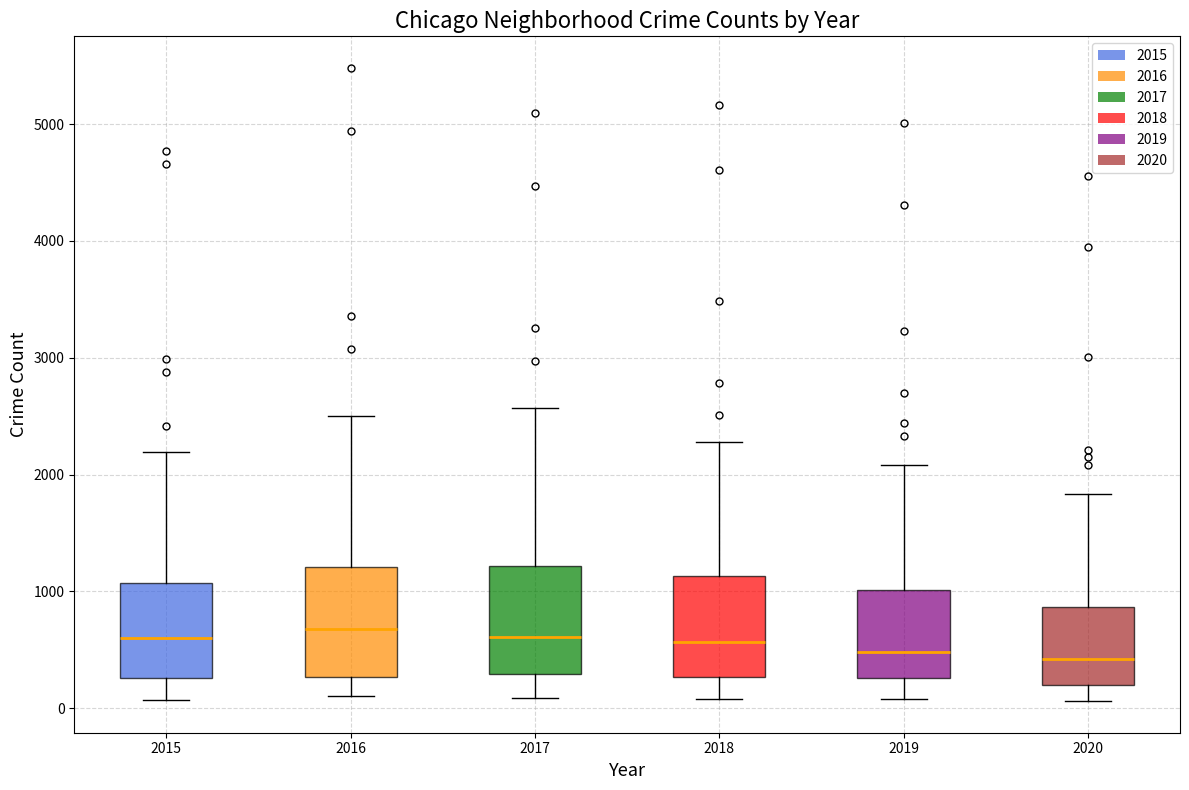

Where does the lower whisker of the box at x = 2020 end on the y-axis? The values are not printed on the chart, so give them approximately, as read against the axis.

100